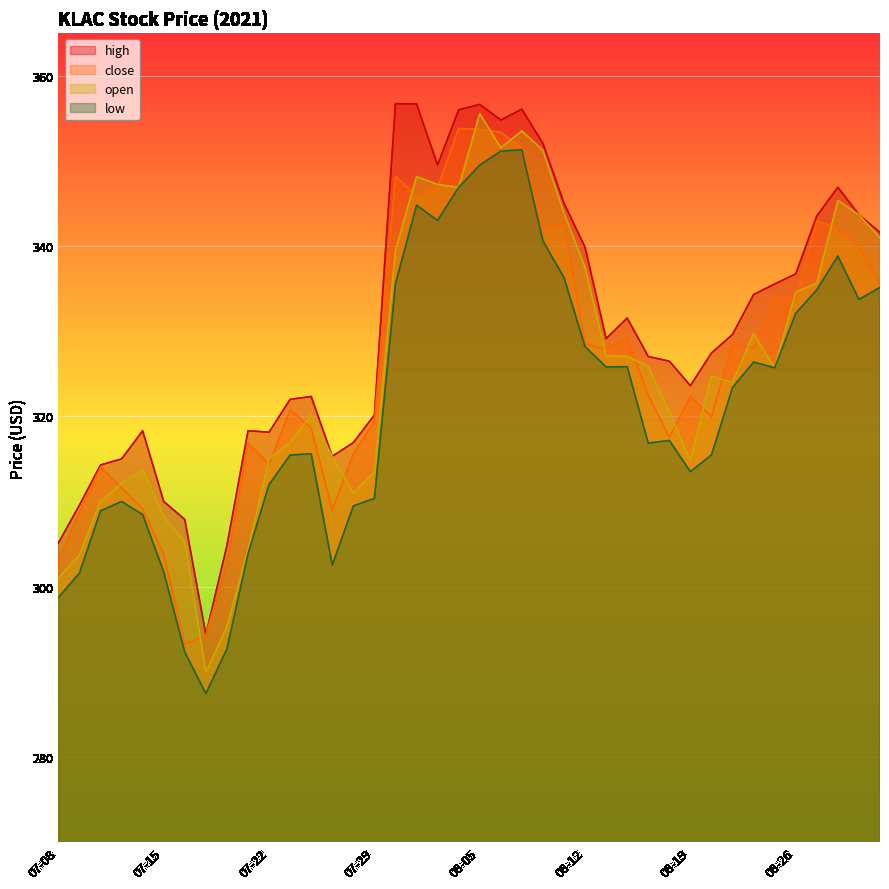

List the series in order of their peak value, lowest first.

low, close, open, high